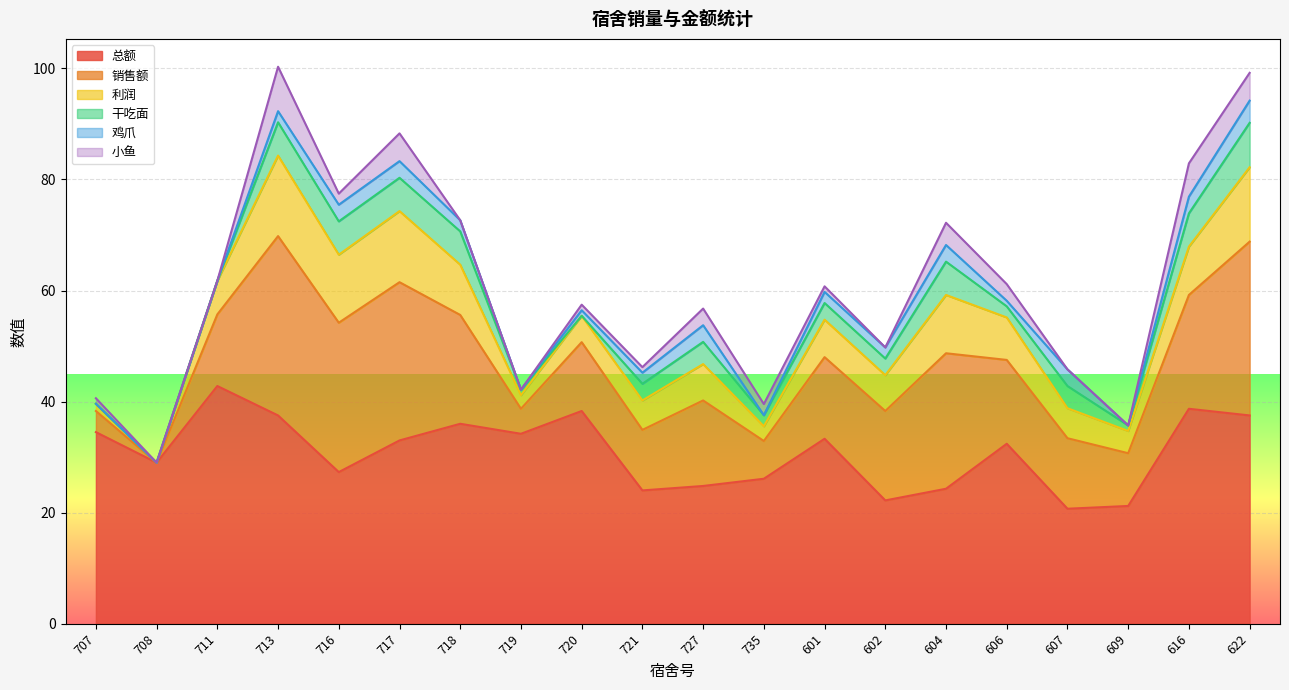

Where is the first local minimum for 销售额?

708